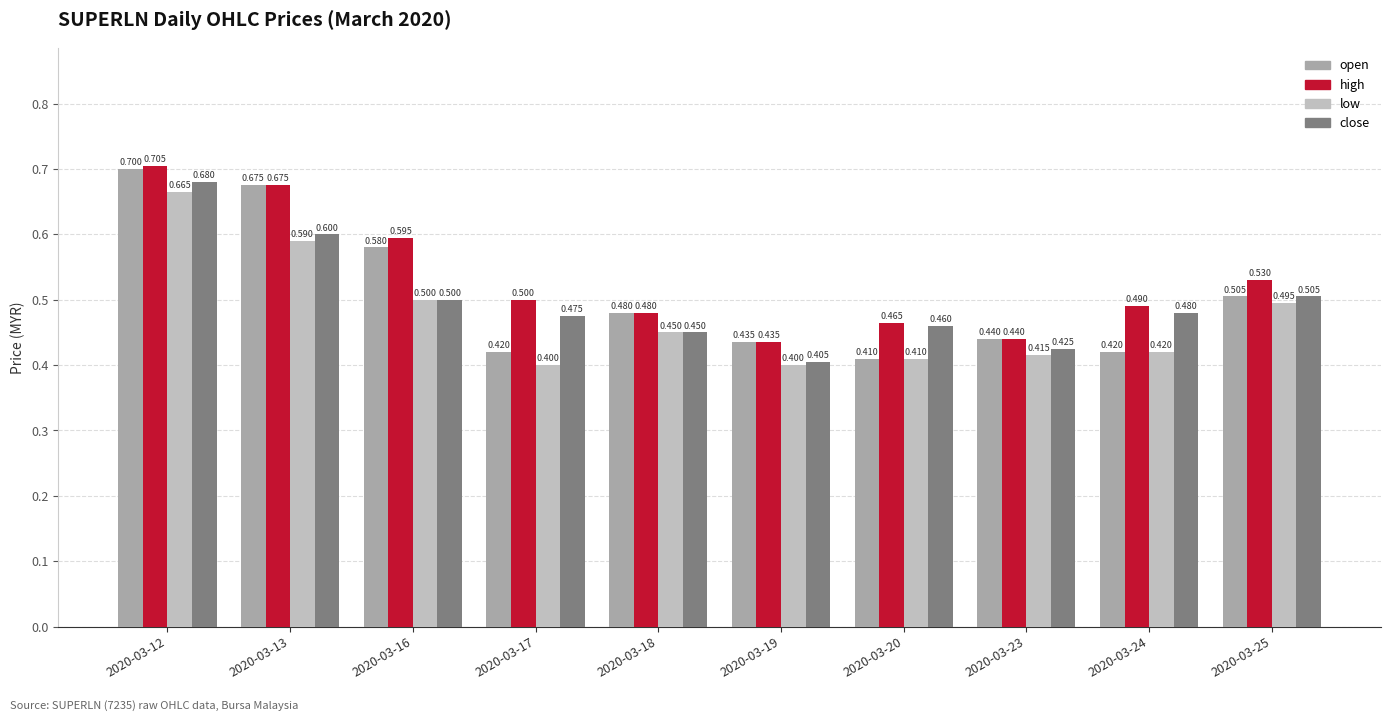

How many low values are between 0 and 1?

10